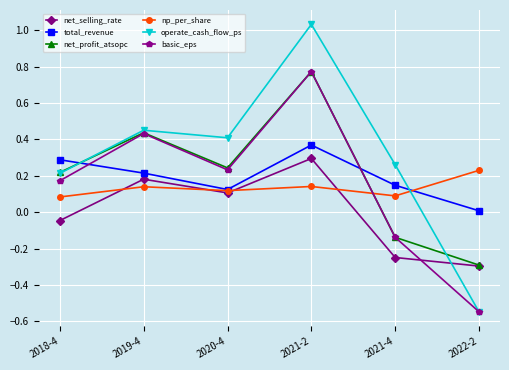

At which category does the chart reach its peak across all series?

2021-2